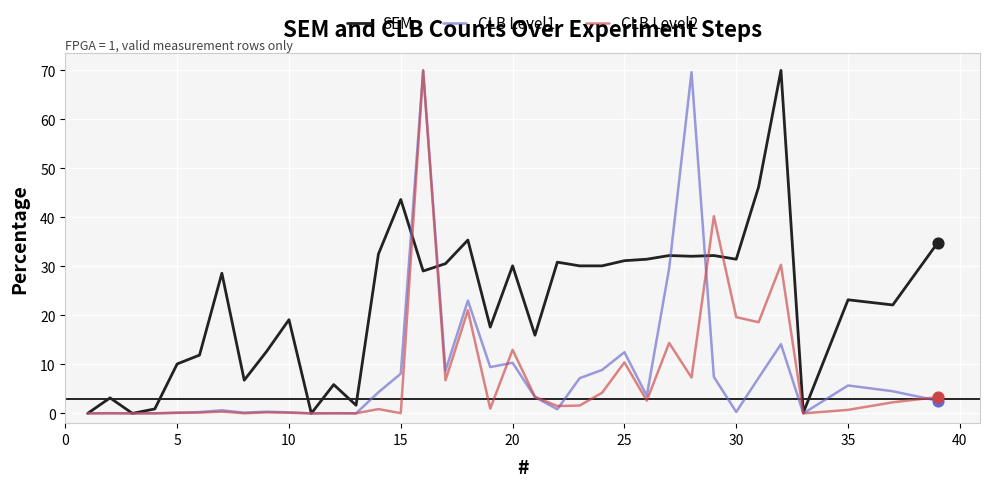

Which series has the largest total across all categories?

SEM